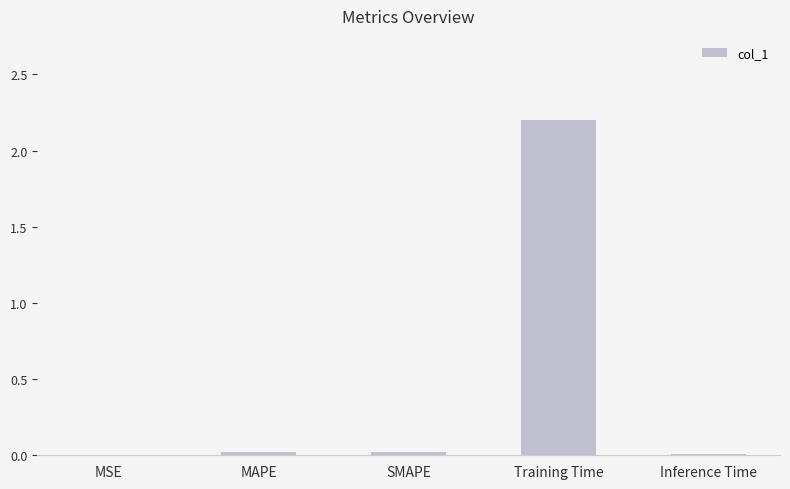

What is the sum of all values?

2.3